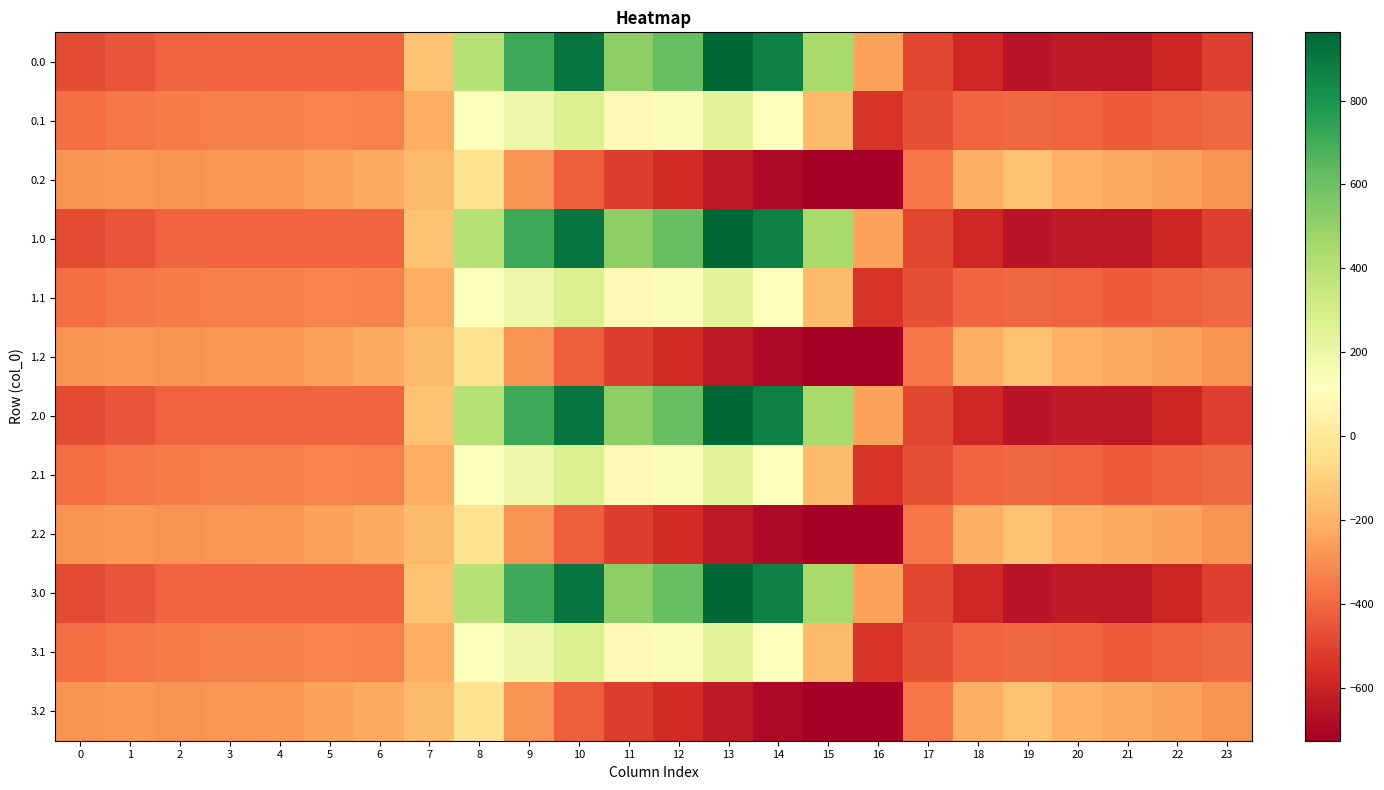

At which category is the sum across all series the highest?

10